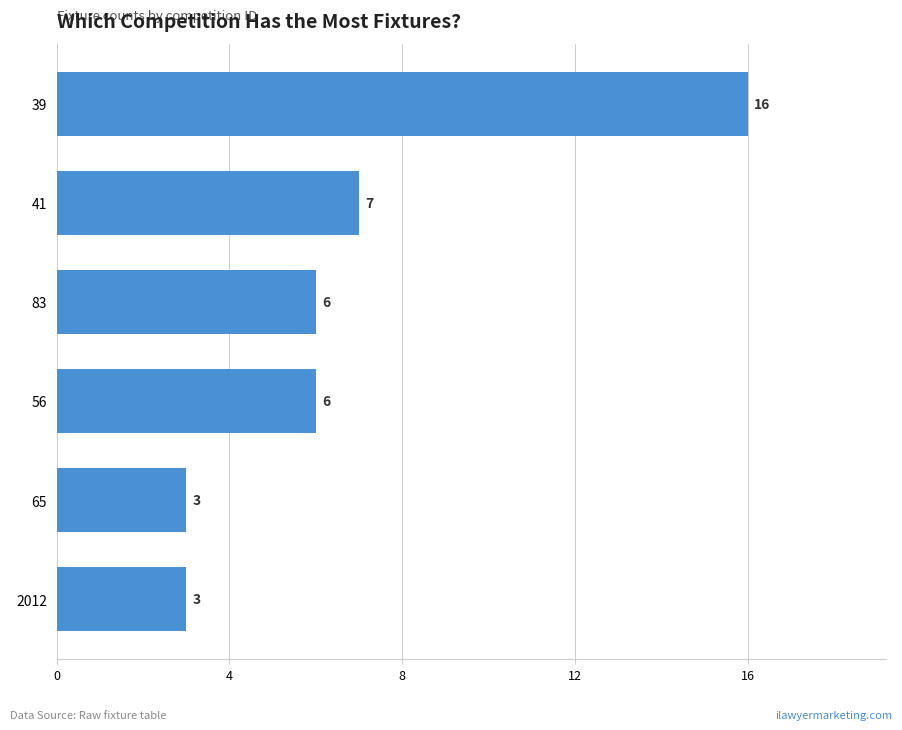

Between 56 and 39, which is larger?

39